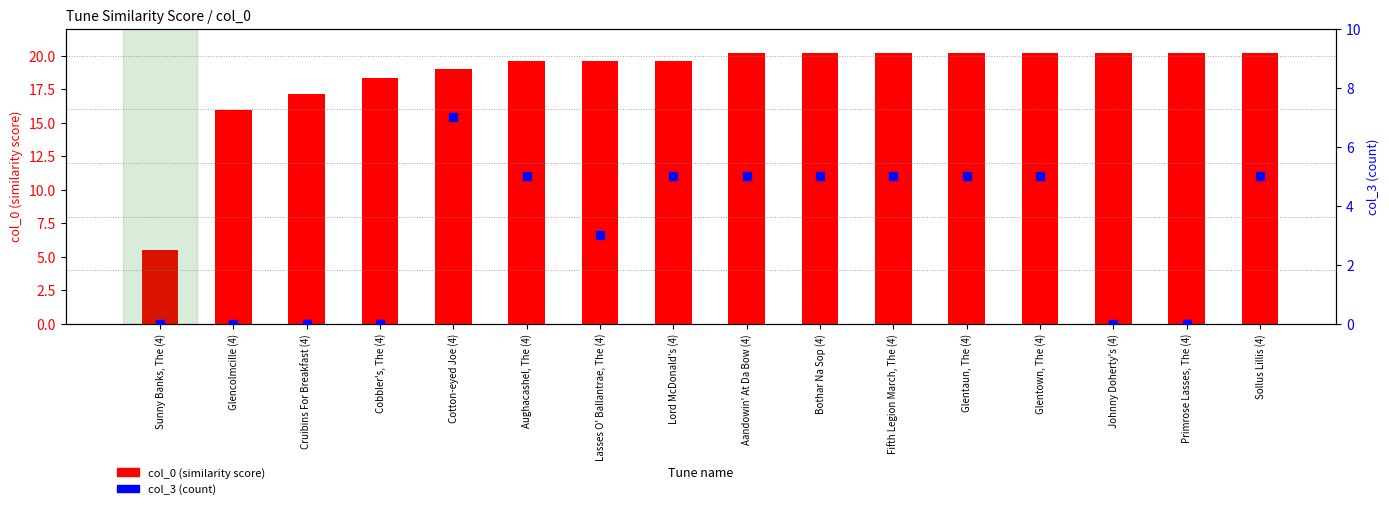

At which category is the sum across all series the highest?

Cotton-eyed Joe (4)